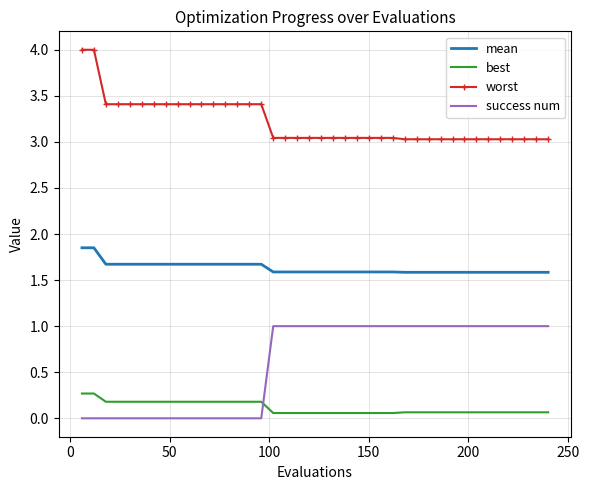

List the series in order of their overall mean, lowest first.

best, success num, mean, worst